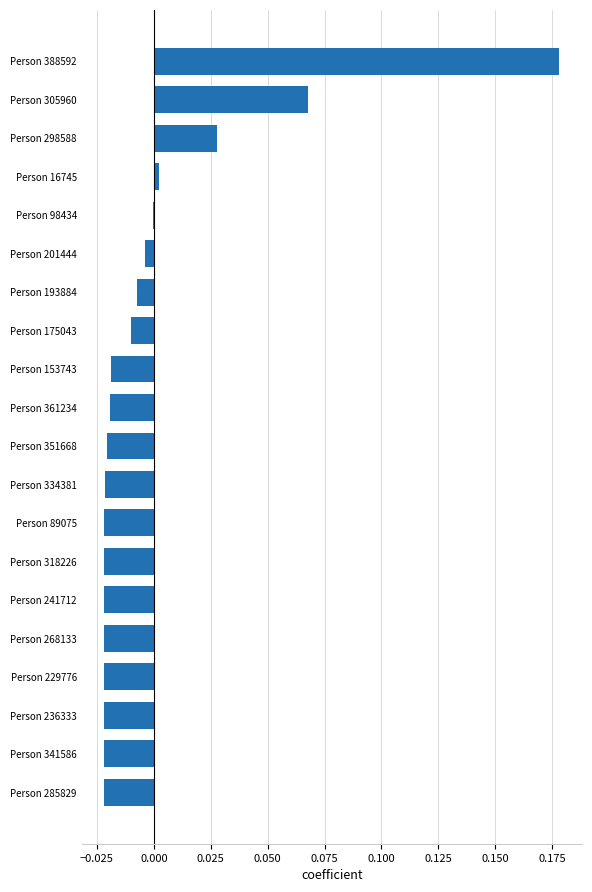

Is it true that the value at Person 16745 is 0.0?

True